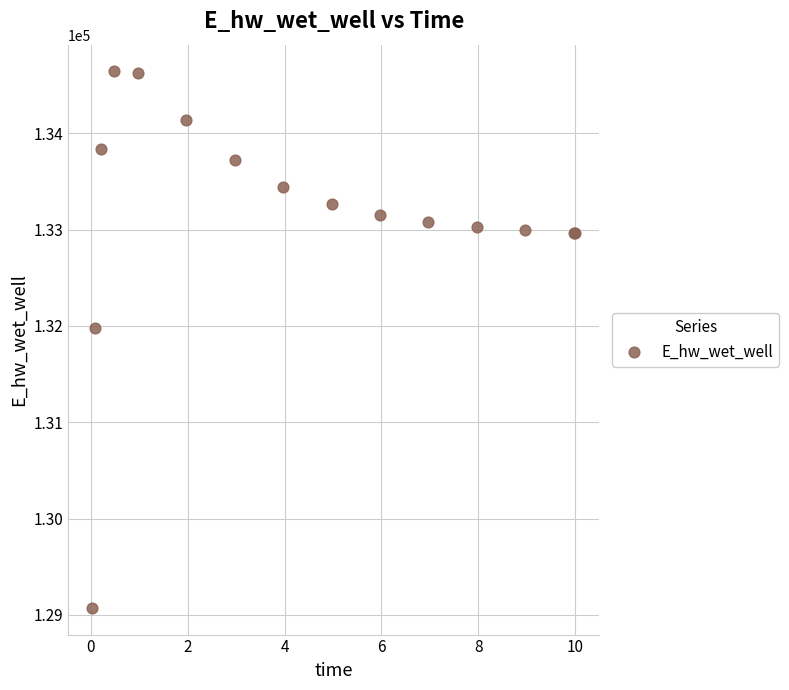

What Y value in the scatter plot is closest to 131857?

131978.4